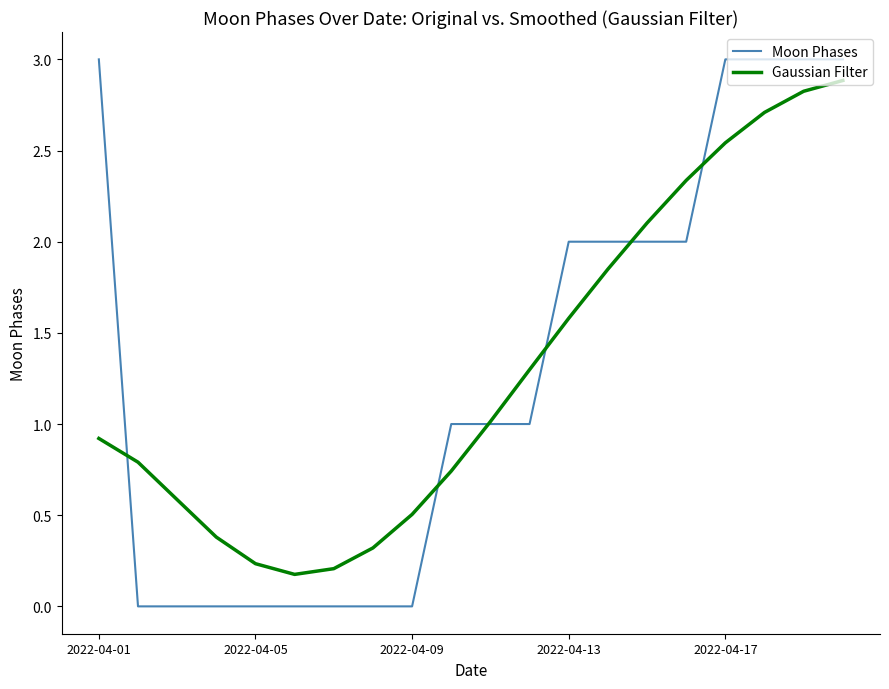

What is the greatest value displayed?

3.0